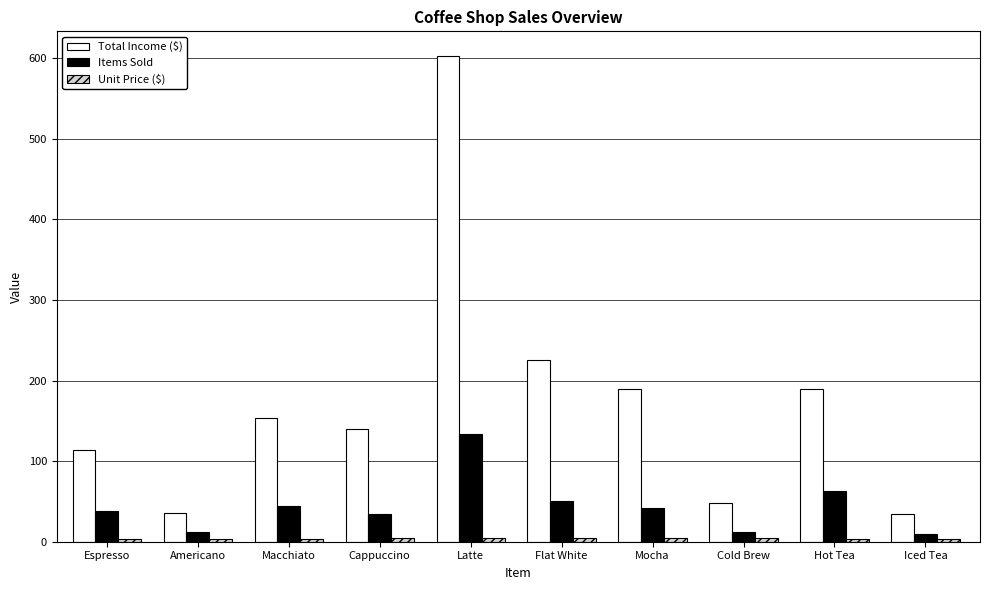

At which category is the sum across all series the highest?

Latte